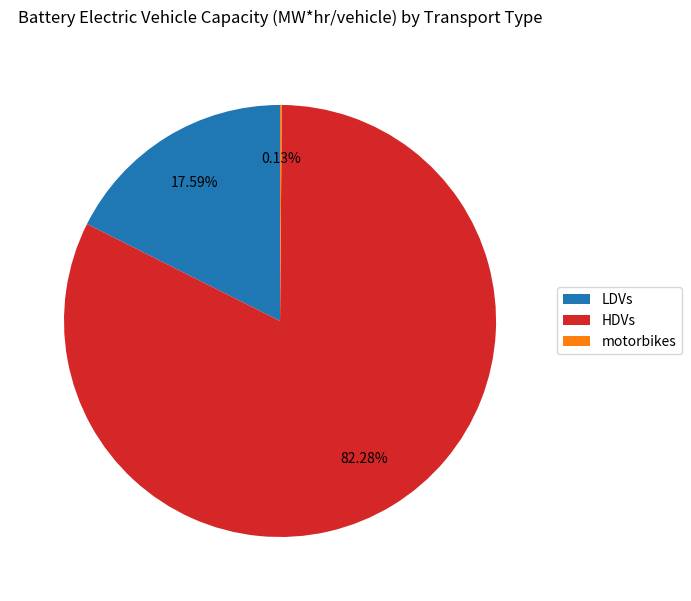

Does HDVs account for over 50% of the chart?

Yes